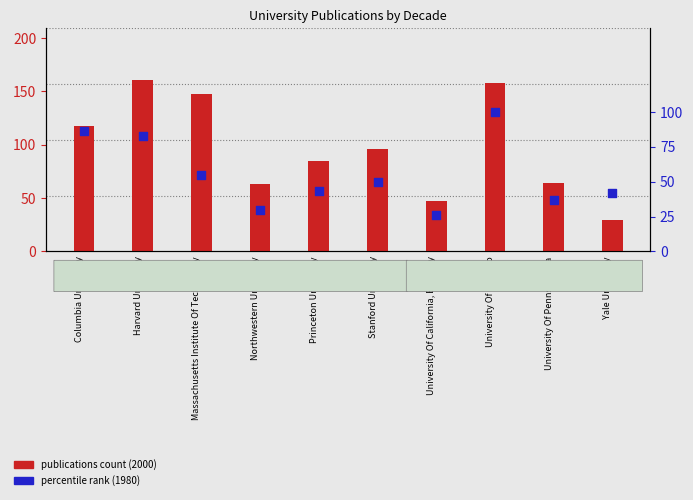

At how many categories does at least one series exceed 87?

5